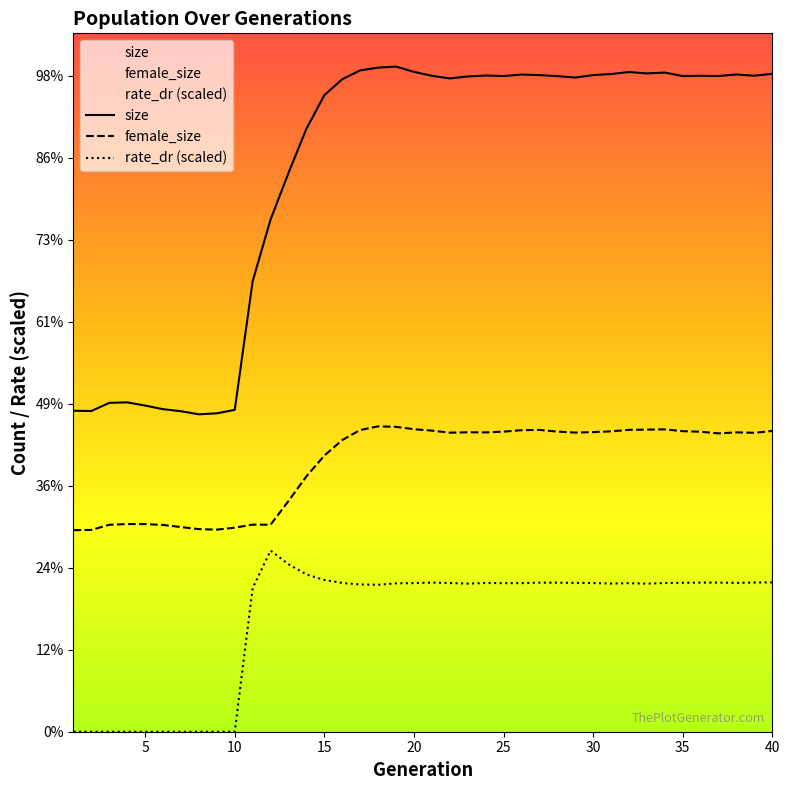

True or false: female_size and rate_dr cross at least once.

False